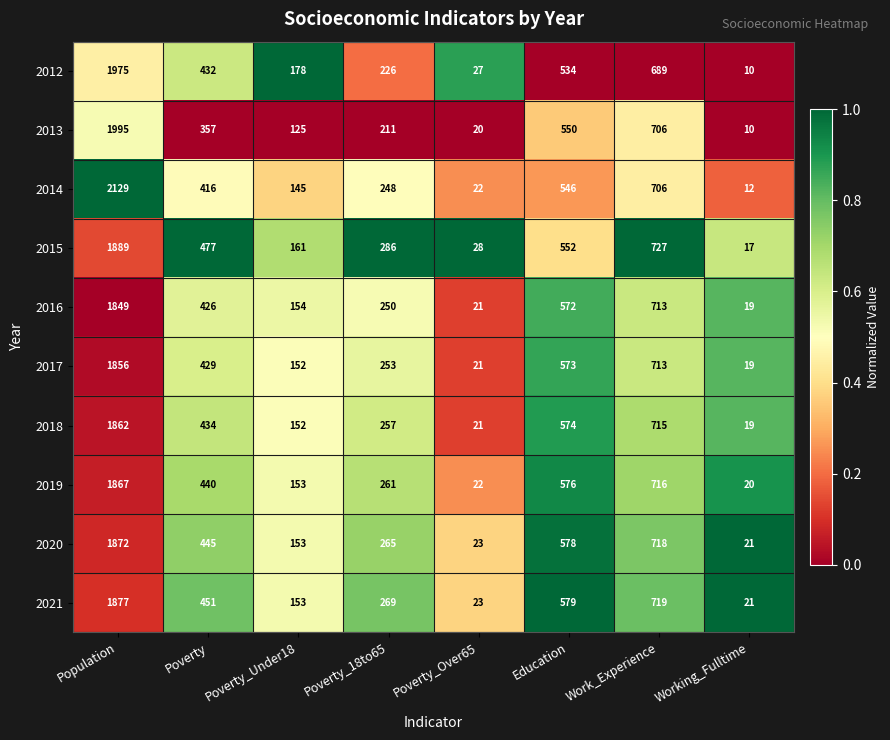

The value of 2015 at Work_Experience is 727. True or false?

True